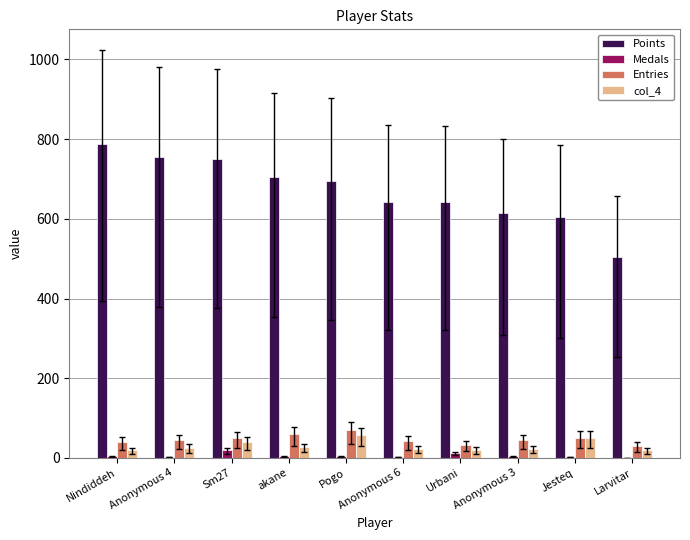

What is the average value of the Medals series?

5